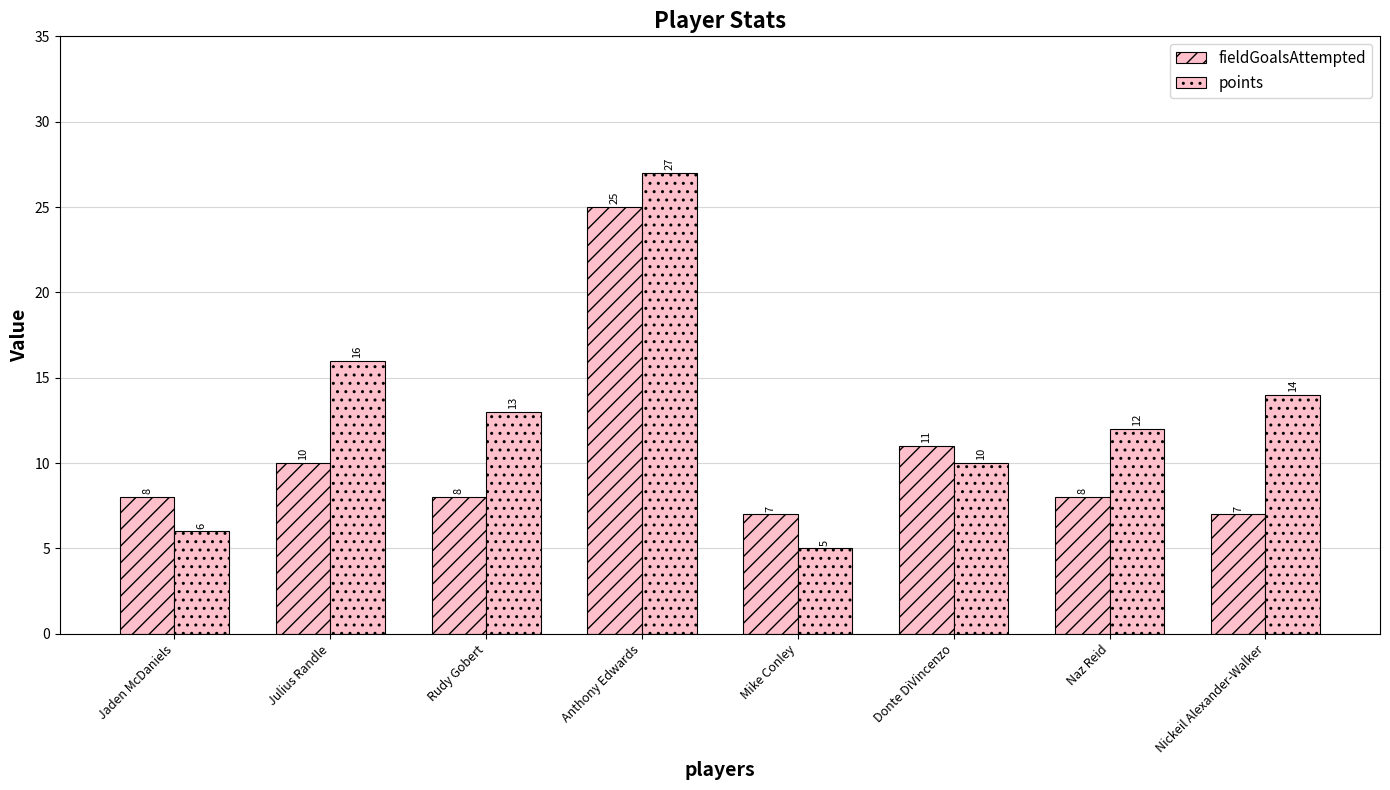

How many bars are there in total?

16